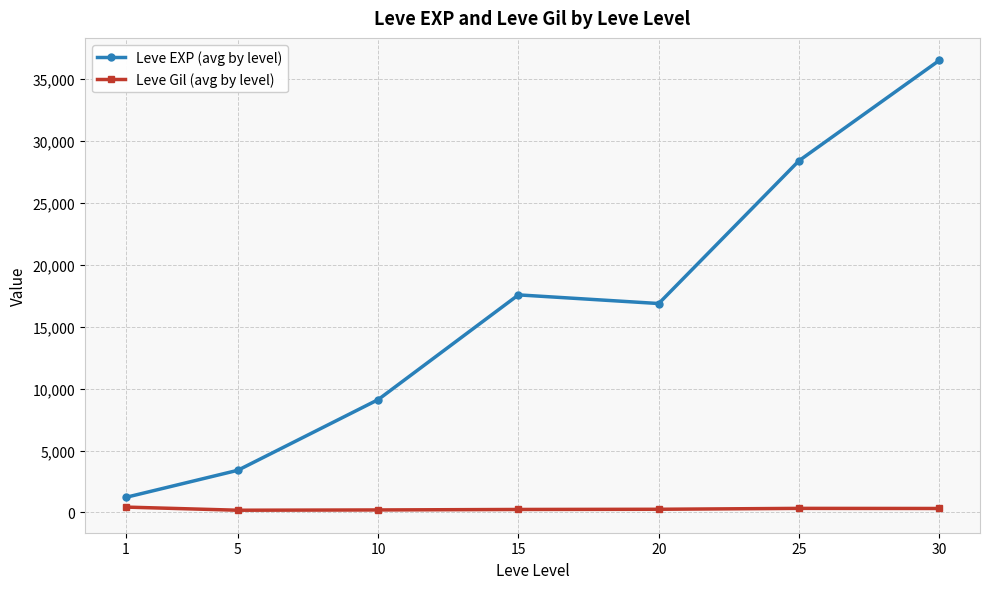

Which series has the widest spread of values?

Leve EXP (avg by level)